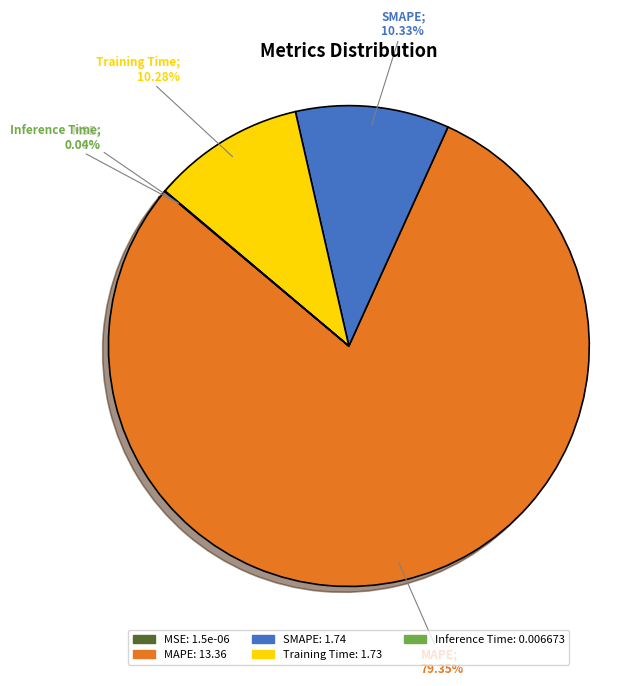

Does MAPE represent more than half of the total?

Yes